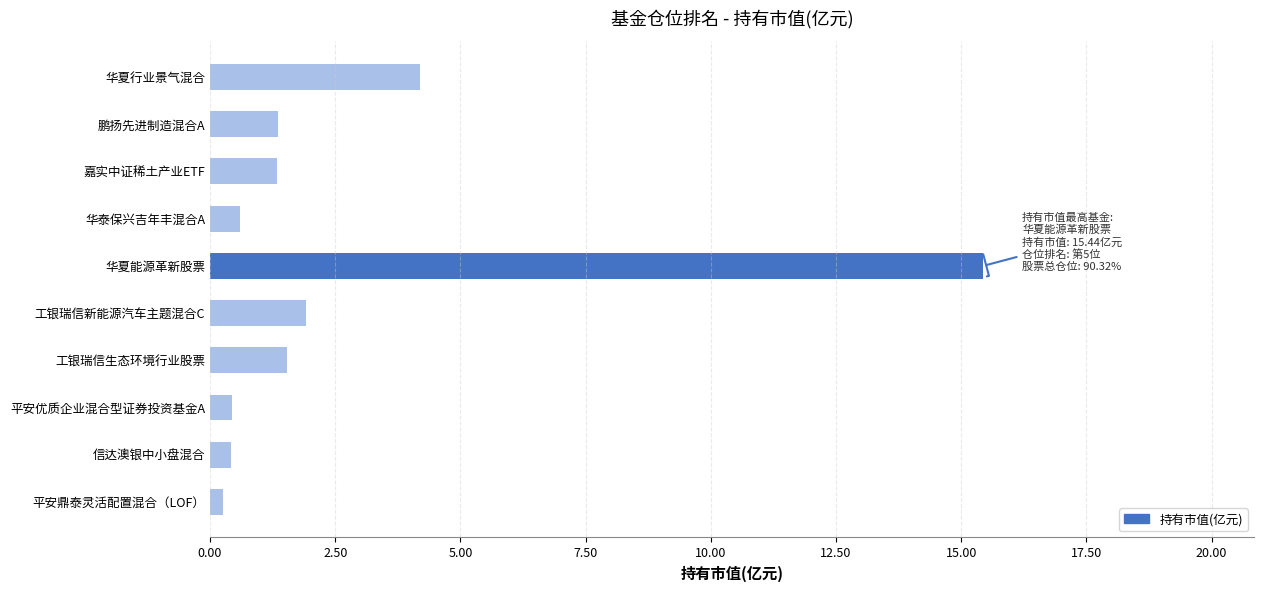

Is it true that the value at 工银瑞信新能源汽车主题混合C is 1.9?

True